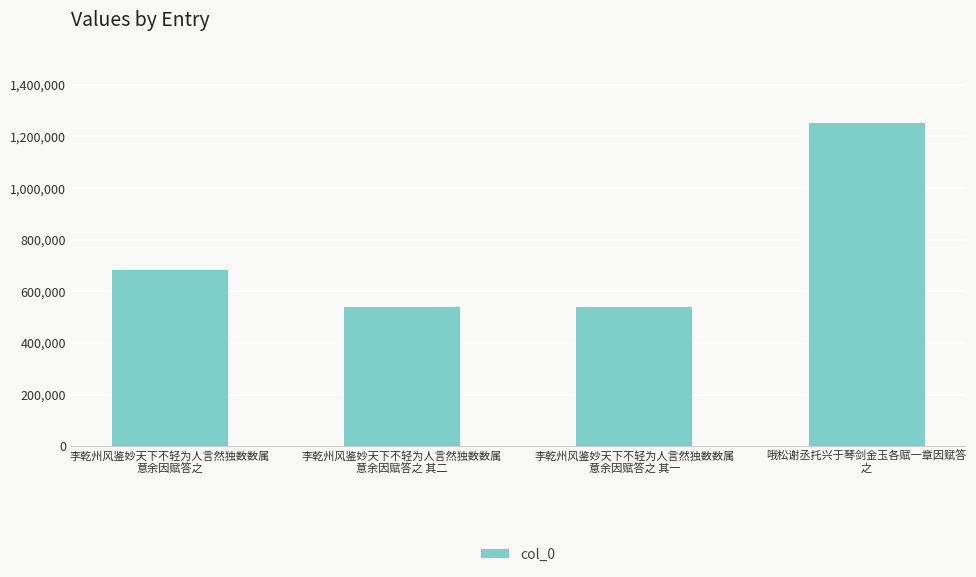

What is the label of the 3rd bar from the left?

李乾州风鉴妙天下不轻为人言然独数数属
意余因赋答之 其一